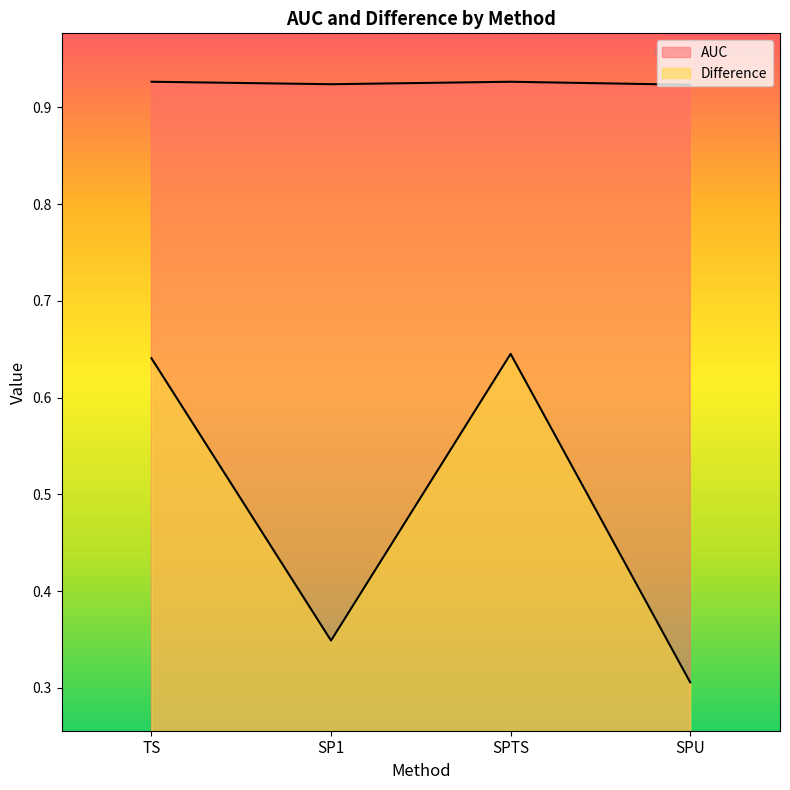

What is the sum of the Difference values at SPTS and SP1?

1.0